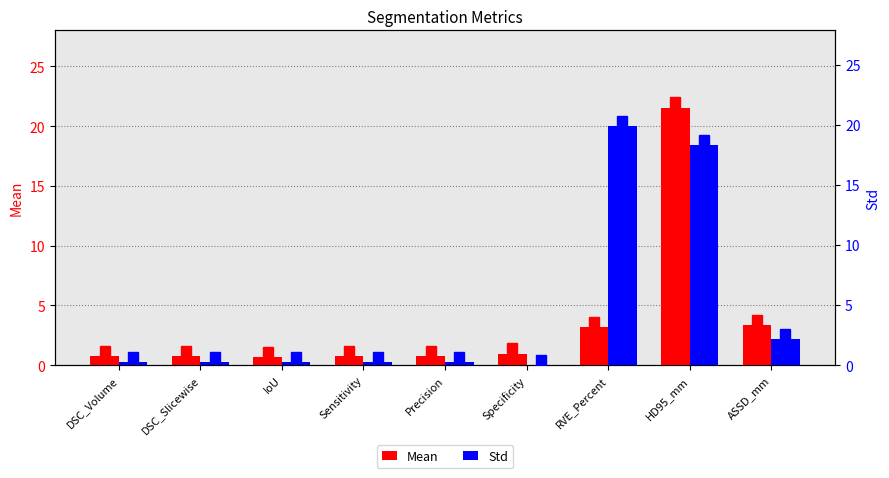

What is the label of the 3rd bar from the right?

RVE_Percent